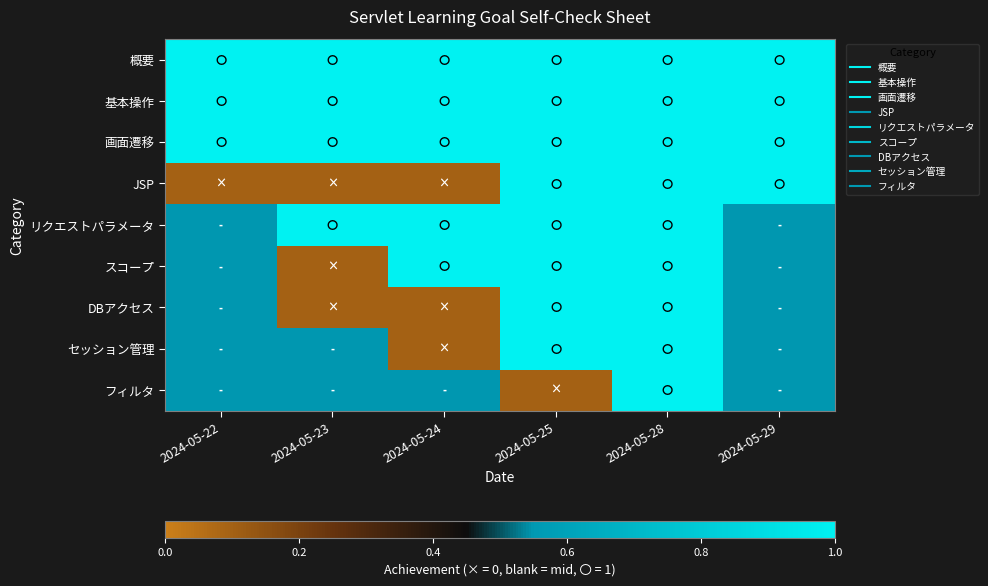

At which category is the sum across all series the highest?

2024-05-28